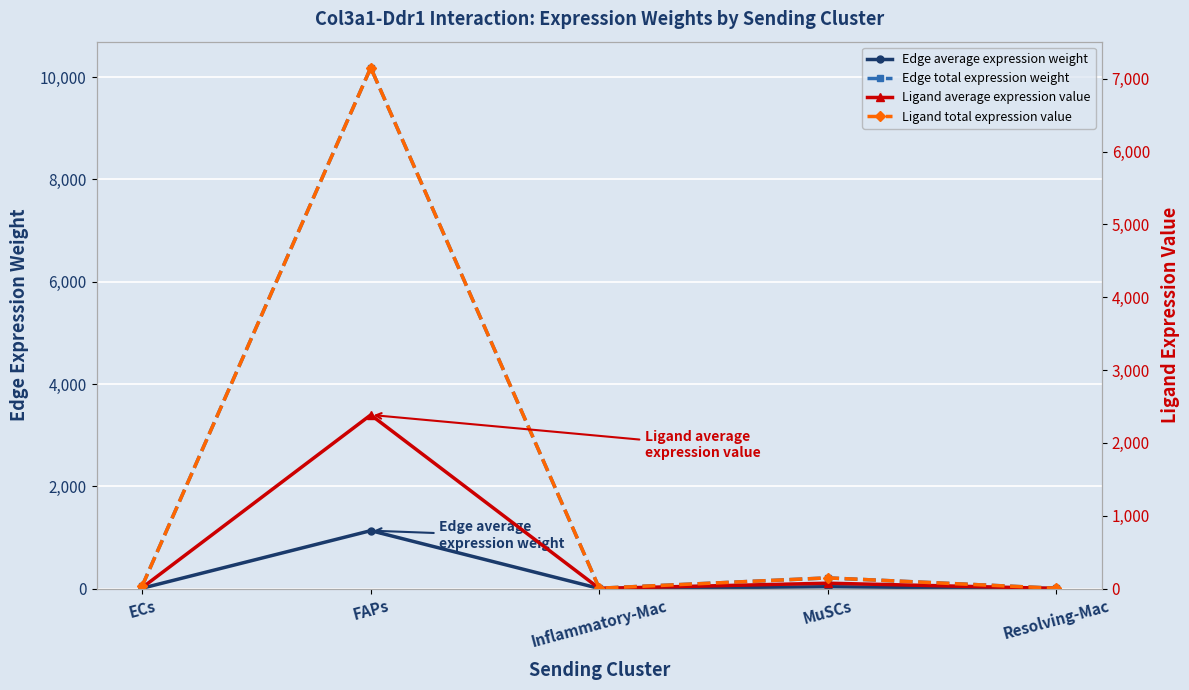

What is the label of the 4th point from the right?

FAPs